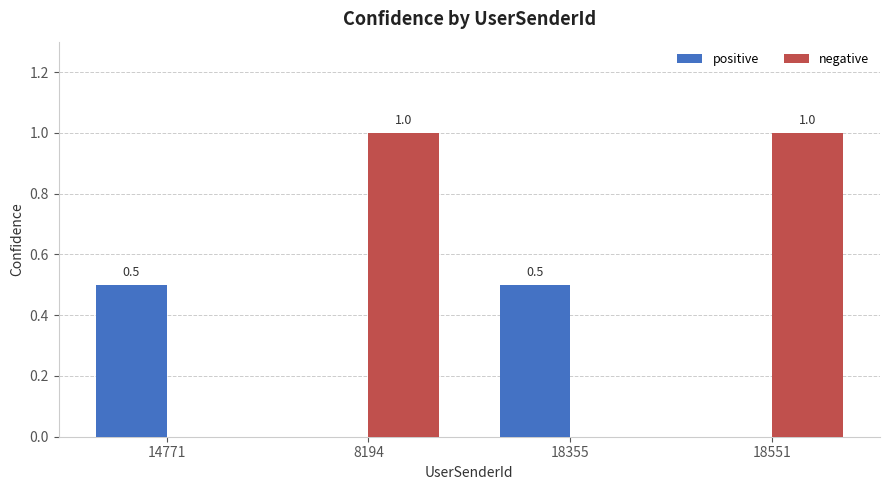

What is the maximum value for positive?

0.5